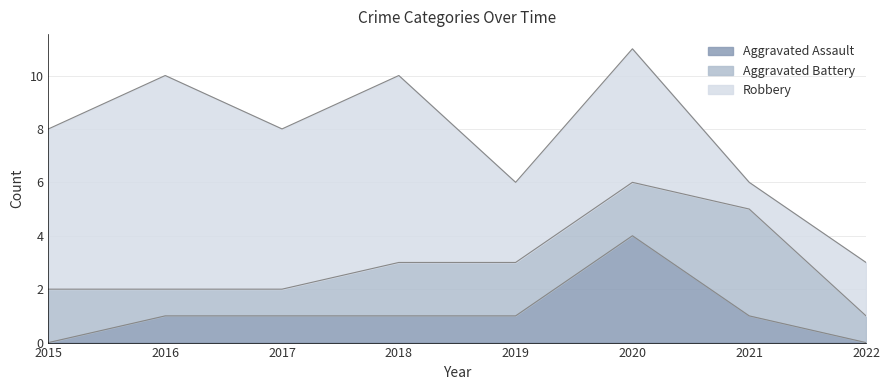

Reading right to left, transcribe all the data shown in this chart.

Aggravated Assault: 0	1	4	1	1	1	1	0
Aggravated Battery: 1	4	2	2	2	1	1	2
Robbery: 2	1	5	3	7	6	8	6